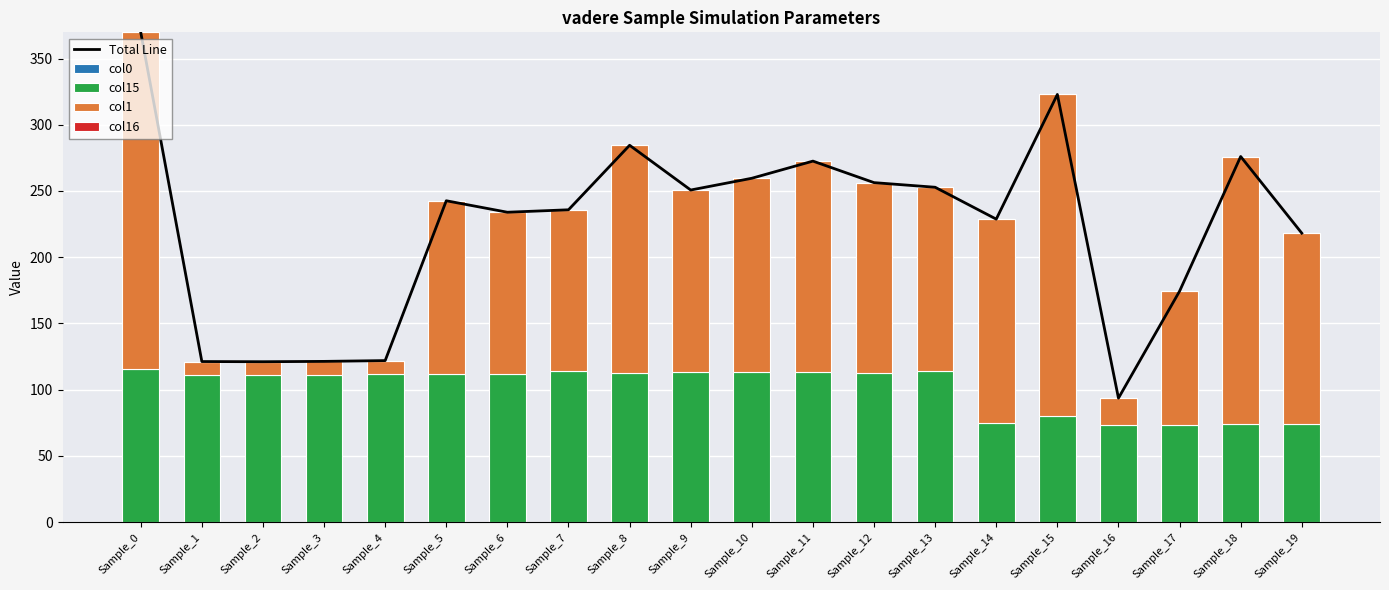

Which series has the widest spread of values?

Total Line